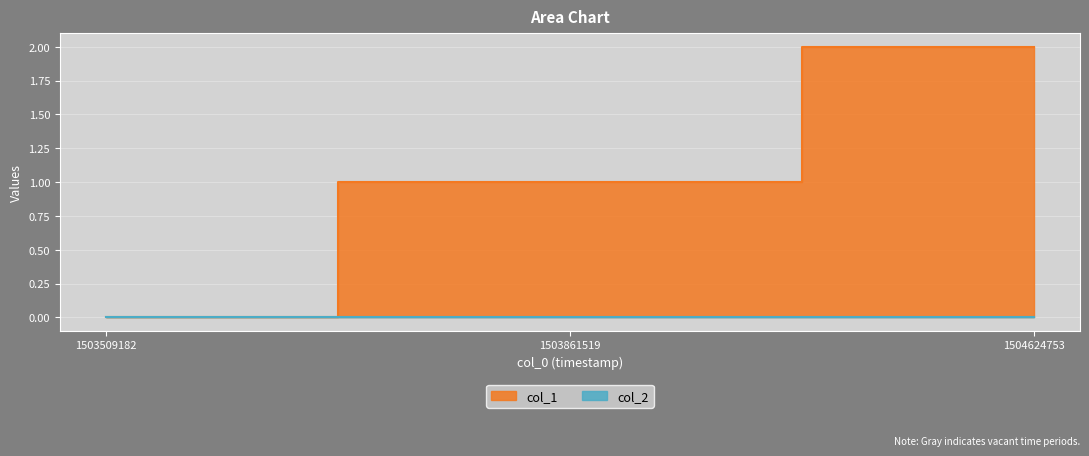

What is the difference between the second highest and minimum values?

1